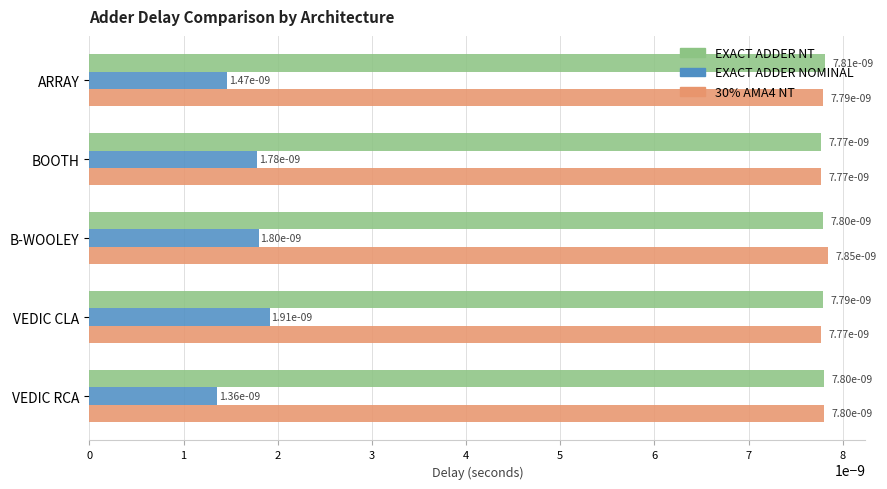

Count the EXACT ADDER NOMINAL values in the range 0 to 1.

5